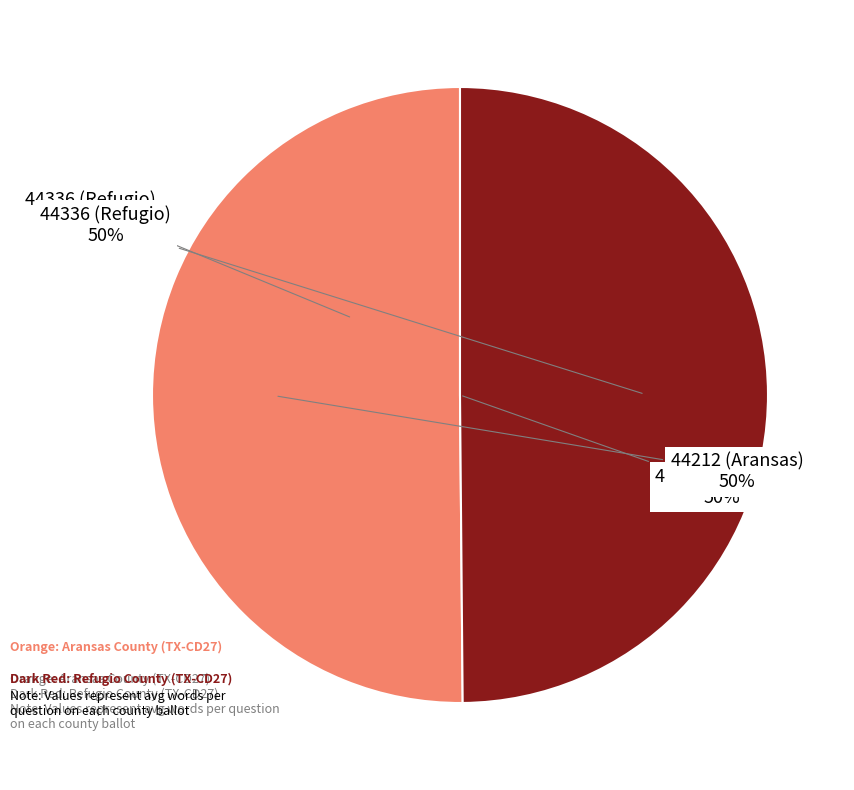

True or false: 44212 (Aransas) accounts for 50% of the total.

True